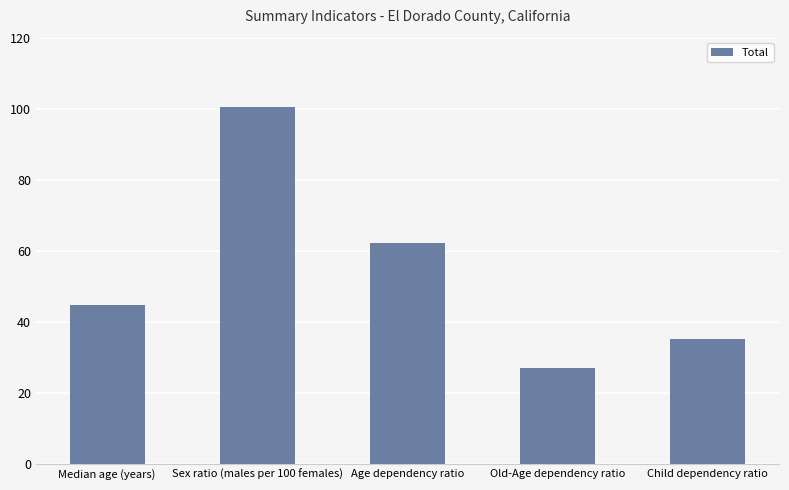

Rank the categories by value from lowest to highest.

Old-Age dependency ratio, Child dependency ratio, Median age (years), Age dependency ratio, Sex ratio (males per 100 females)